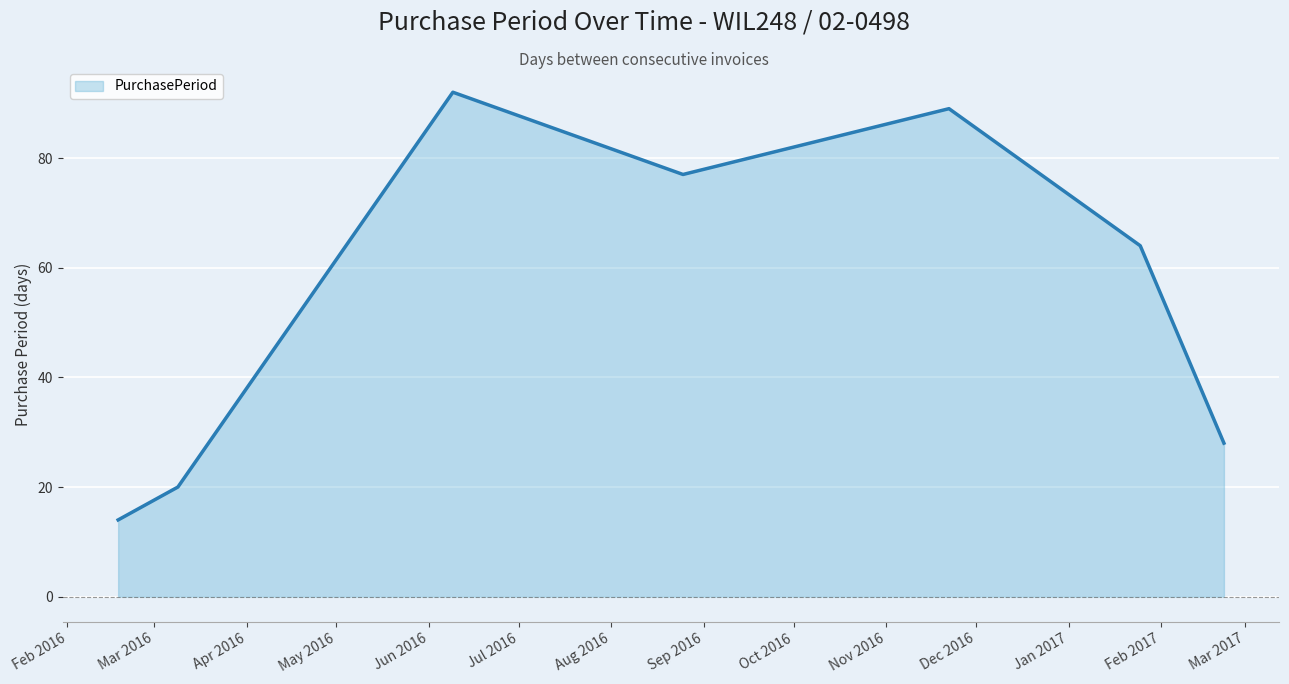

Count the number of data series in this chart.

1